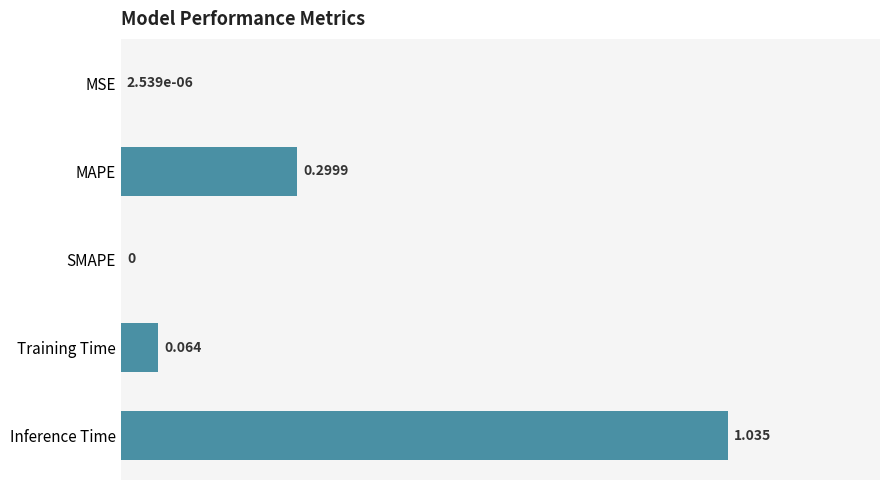

Which has a higher value, Inference Time or SMAPE?

Inference Time